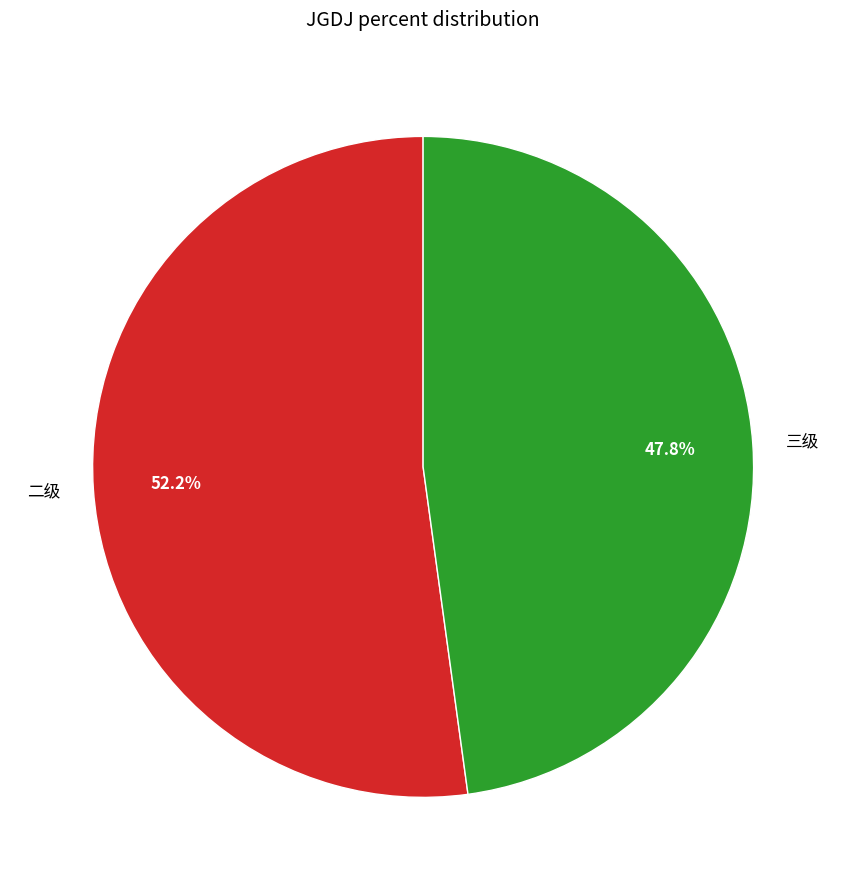

What percentage is the 三级 slice, to the nearest percent?

48%